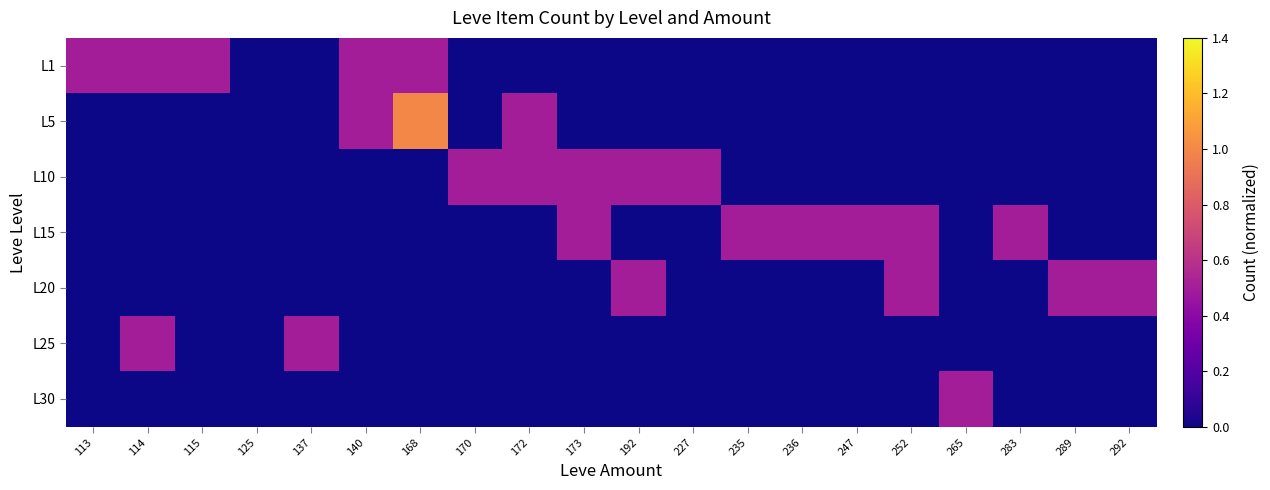

Reading right to left, extract all data points from this chart.

L1: 292=0.0	289=0.0	283=0.0	265=0.0	252=0.0	247=0.0	236=0.0	235=0.0	227=0.0	192=0.0	173=0.0	172=0.0	170=0.0	168=0.5	140=0.5	137=0.0	125=0.0	115=0.5	114=0.5	113=0.5
L5: 292=0.0	289=0.0	283=0.0	265=0.0	252=0.0	247=0.0	236=0.0	235=0.0	227=0.0	192=0.0	173=0.0	172=0.5	170=0.0	168=1.0	140=0.5	137=0.0	125=0.0	115=0.0	114=0.0	113=0.0
L10: 292=0.0	289=0.0	283=0.0	265=0.0	252=0.0	247=0.0	236=0.0	235=0.0	227=0.5	192=0.5	173=0.5	172=0.5	170=0.5	168=0.0	140=0.0	137=0.0	125=0.0	115=0.0	114=0.0	113=0.0
L15: 292=0.0	289=0.0	283=0.5	265=0.0	252=0.5	247=0.5	236=0.5	235=0.5	227=0.0	192=0.0	173=0.5	172=0.0	170=0.0	168=0.0	140=0.0	137=0.0	125=0.0	115=0.0	114=0.0	113=0.0
L20: 292=0.5	289=0.5	283=0.0	265=0.0	252=0.5	247=0.0	236=0.0	235=0.0	227=0.0	192=0.5	173=0.0	172=0.0	170=0.0	168=0.0	140=0.0	137=0.0	125=0.0	115=0.0	114=0.0	113=0.0
L25: 292=0.0	289=0.0	283=0.0	265=0.0	252=0.0	247=0.0	236=0.0	235=0.0	227=0.0	192=0.0	173=0.0	172=0.0	170=0.0	168=0.0	140=0.0	137=0.5	125=0.0	115=0.0	114=0.5	113=0.0
L30: 292=0.0	289=0.0	283=0.0	265=0.5	252=0.0	247=0.0	236=0.0	235=0.0	227=0.0	192=0.0	173=0.0	172=0.0	170=0.0	168=0.0	140=0.0	137=0.0	125=0.0	115=0.0	114=0.0	113=0.0